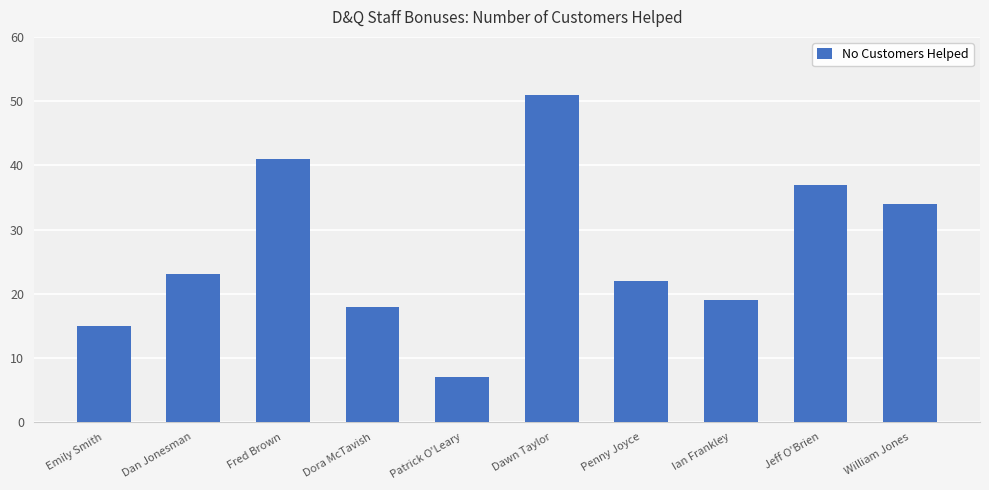

Rank the categories by value from highest to lowest.

Dawn Taylor, Fred Brown, Jeff O'Brien, William Jones, Dan Jonesman, Penny Joyce, Ian Frankley, Dora McTavish, Emily Smith, Patrick O'Leary